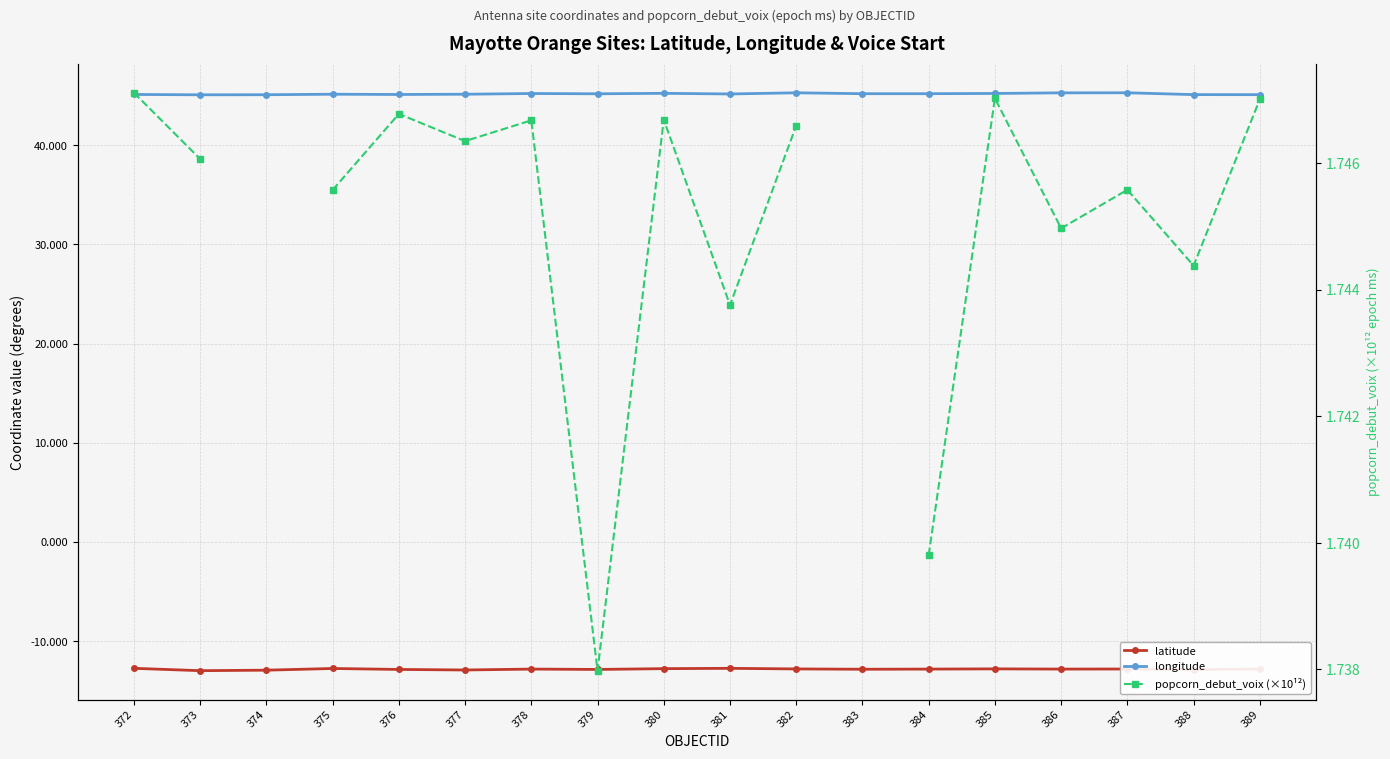

Which series has the largest range (max minus min)?

latitude